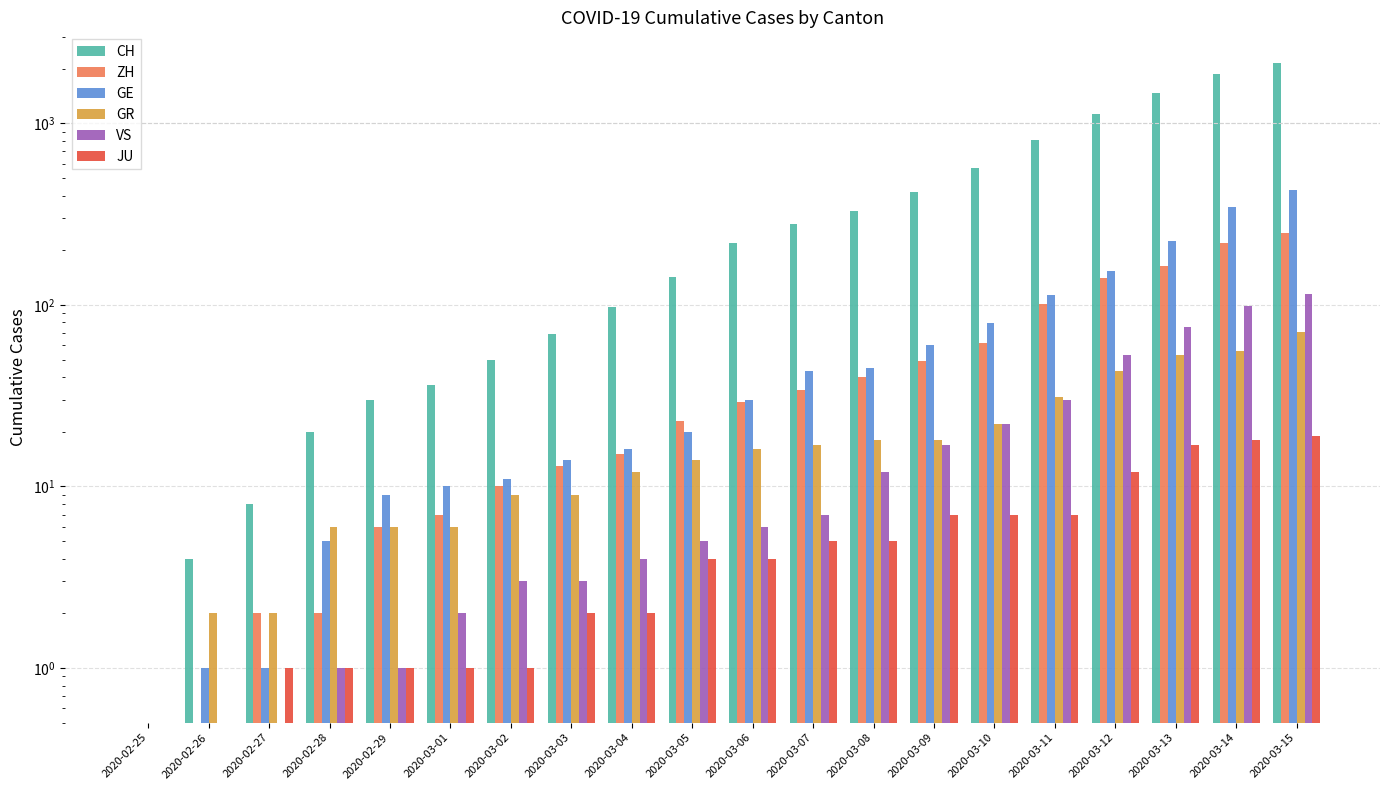

Reading left to right, transcribe all the data shown in this chart.

CH: 0	4	8	20	30	36	50	69	97	142	219	280	327	419	569	806	1124	1461	1866	2160
ZH: 0	0	2	2	6	7	10	13	15	23	29	34	40	49	62	101	140	163	218	250
GE: 0	1	1	5	9	10	11	14	16	20	30	43	45	60	79	113	154	225	347	430
GR: 0	2	2	6	6	6	9	9	12	14	16	17	18	18	22	31	43	53	56	71
VS: 0	0	0	1	1	2	3	3	4	5	6	7	12	17	22	30	53	76	98	115
JU: 0	0	1	1	1	1	1	2	2	4	4	5	5	7	7	7	12	17	18	19